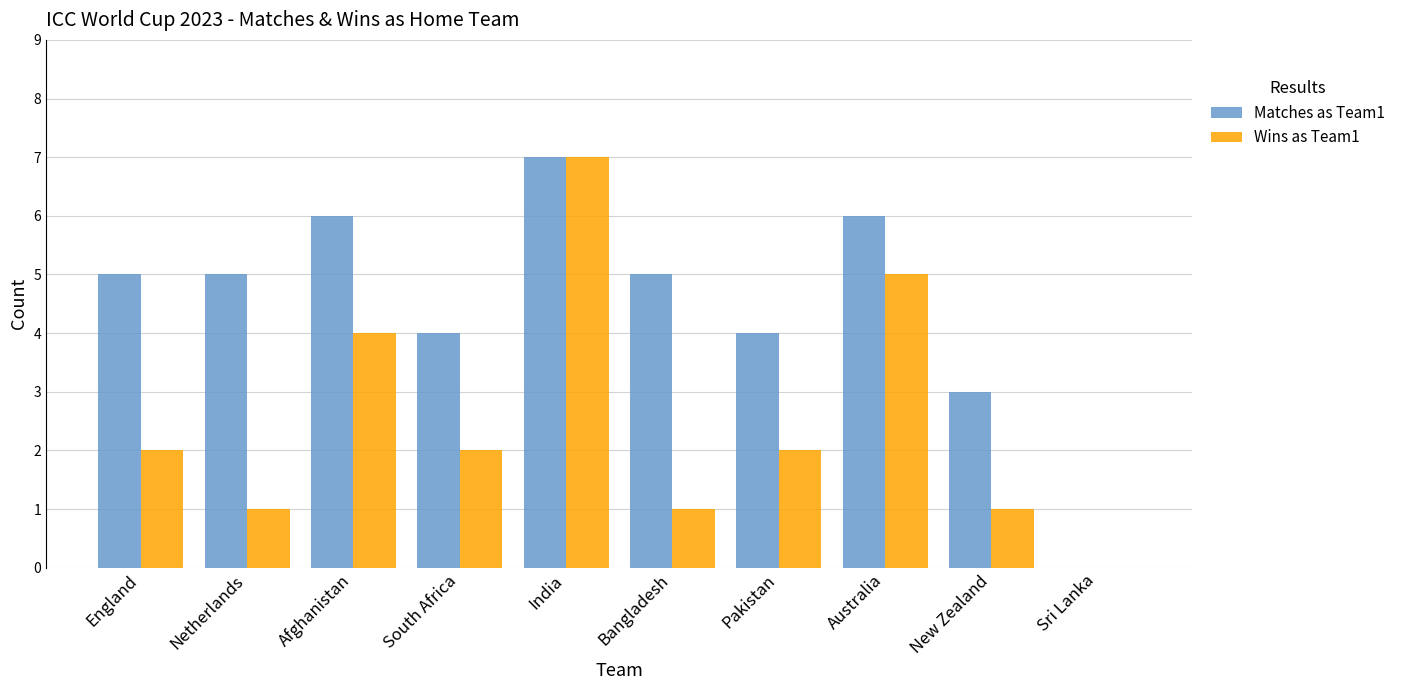

Read the Matches as Team1 value at Pakistan.

4